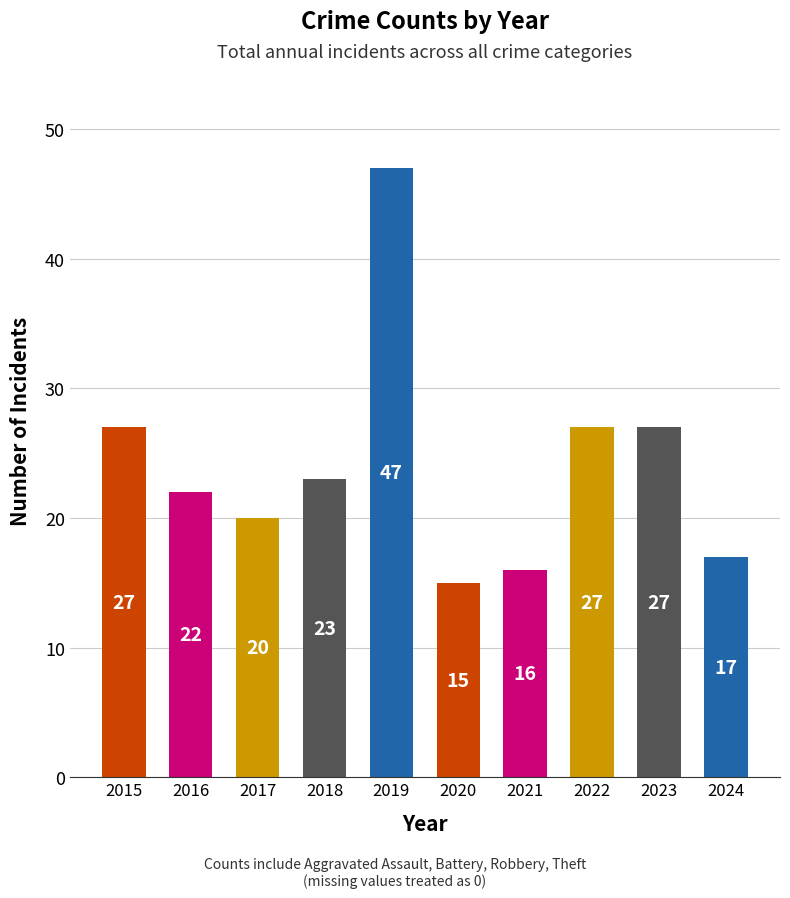

At which category does the chart reach its peak across all series?

2019